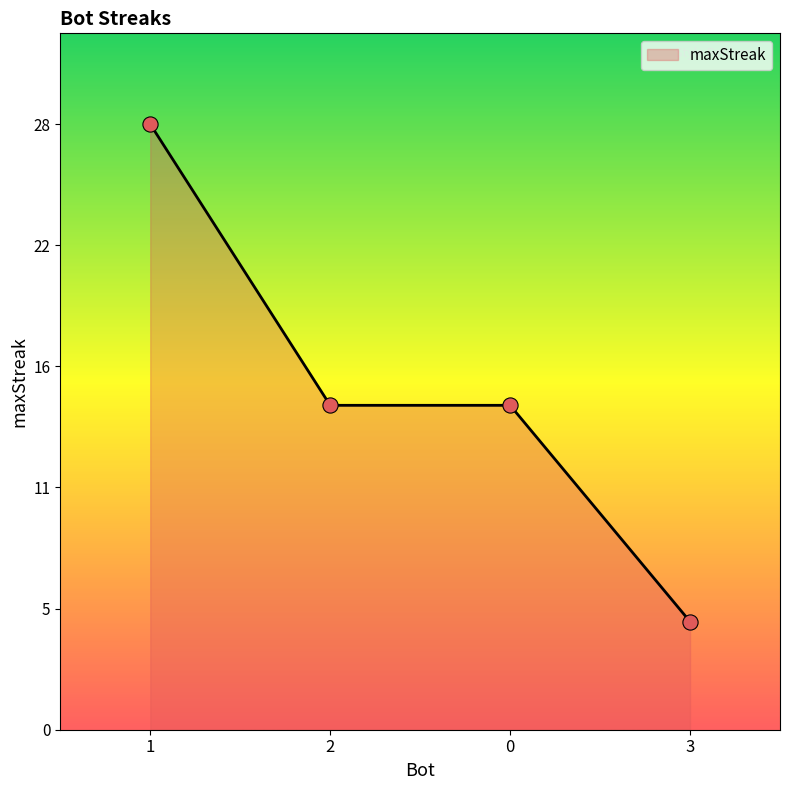

Does the chart have visible grid lines?

No